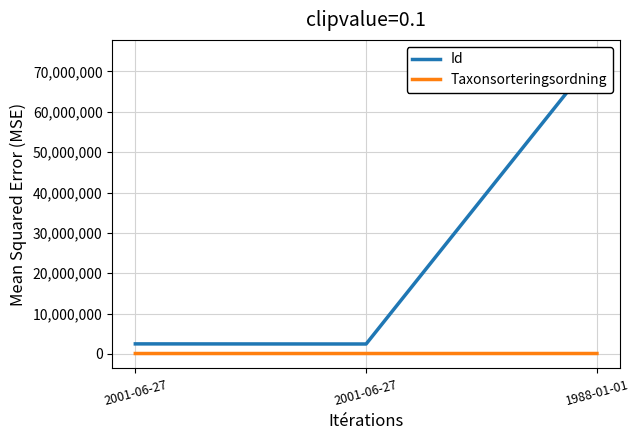

Which series has the largest total across all categories?

Id